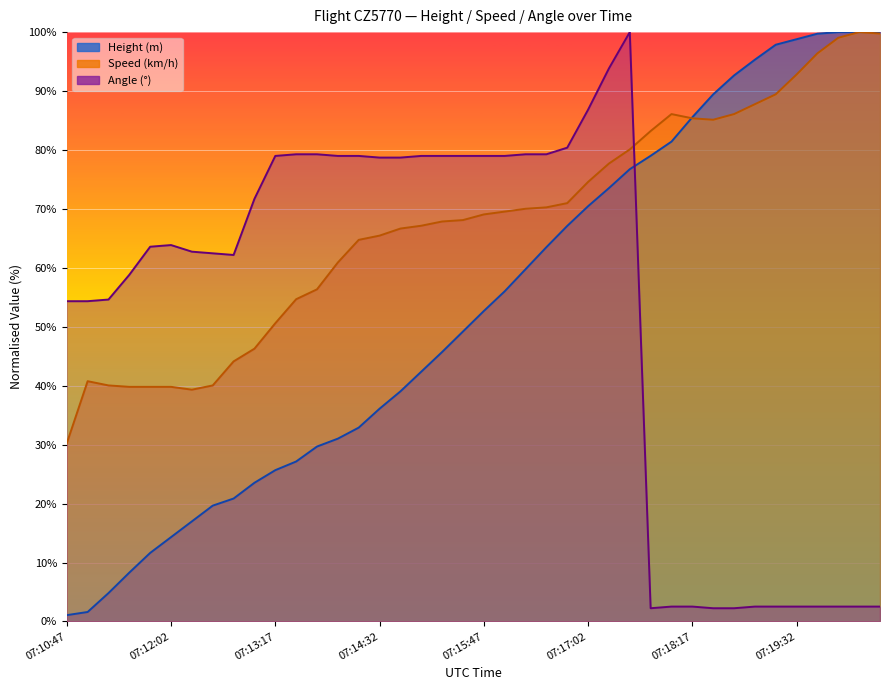

Is it true that Height equals 157.4 at 07:19:47?

False